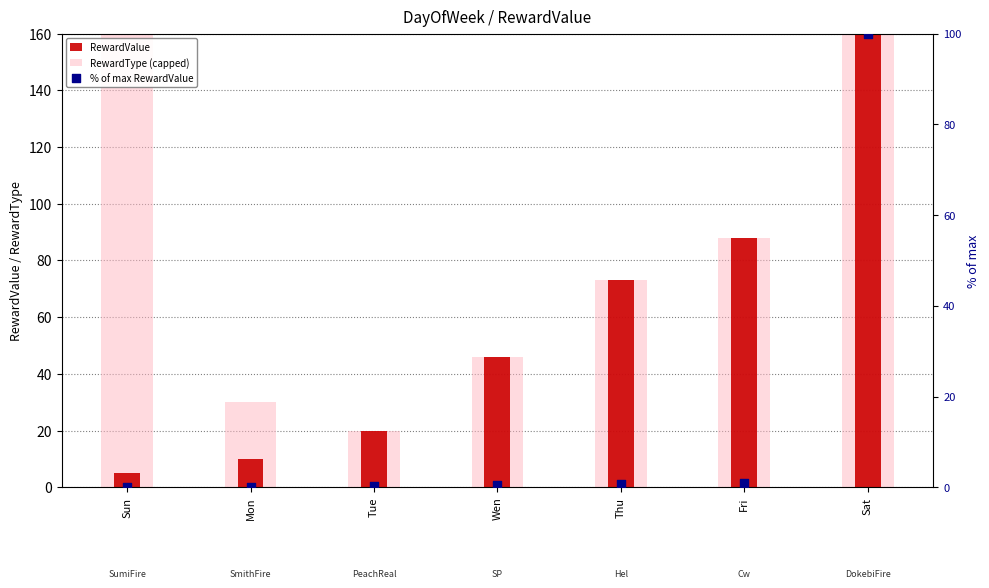

What is the total value across all series at Thu?

146.8